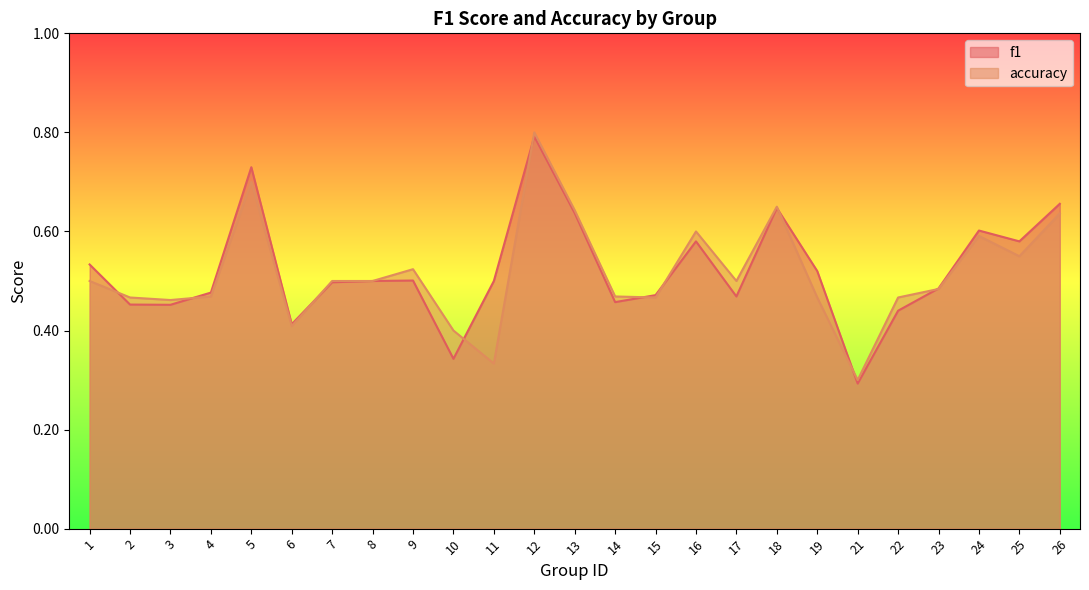

Is the value of accuracy at 5 greater than the value of f1 at 15?

Yes